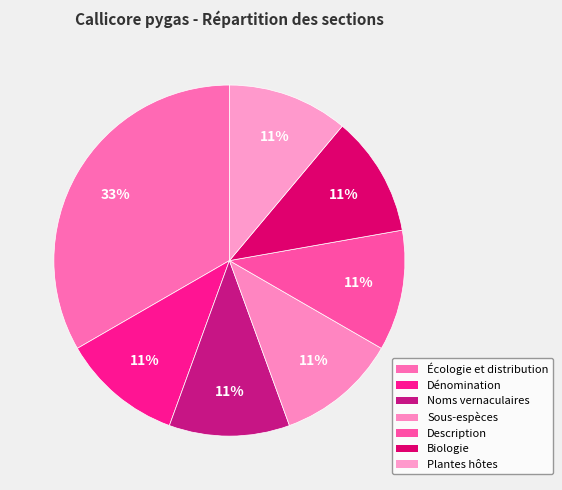

Which has a higher value, Sous-espèces or Écologie et distribution?

Écologie et distribution